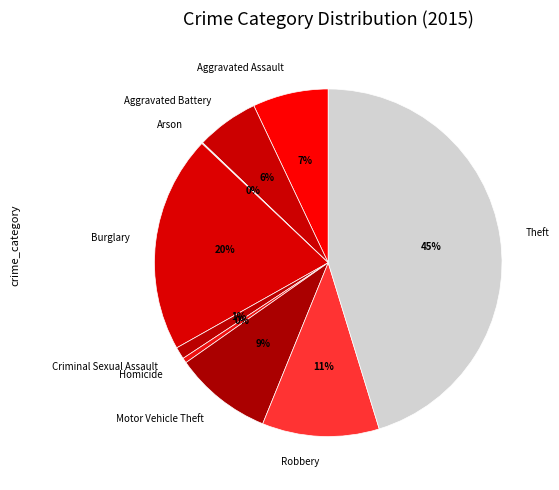

Is the sum of Aggravated Assault and Motor Vehicle Theft greater than half?

No